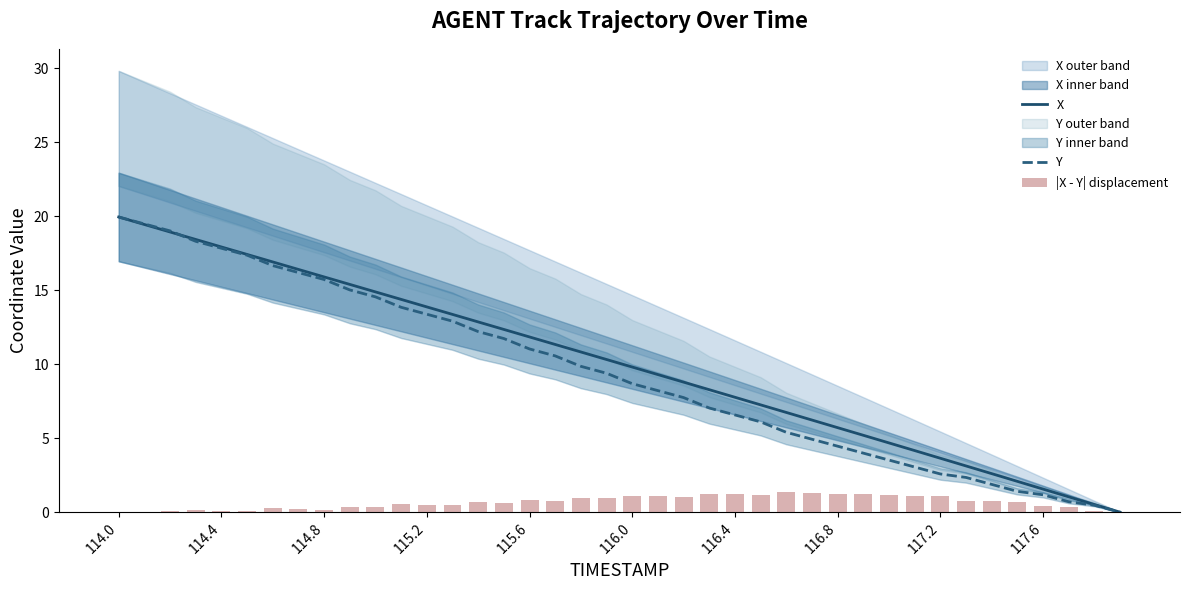

How many data points in |X - Y| displacement are above 0?

38